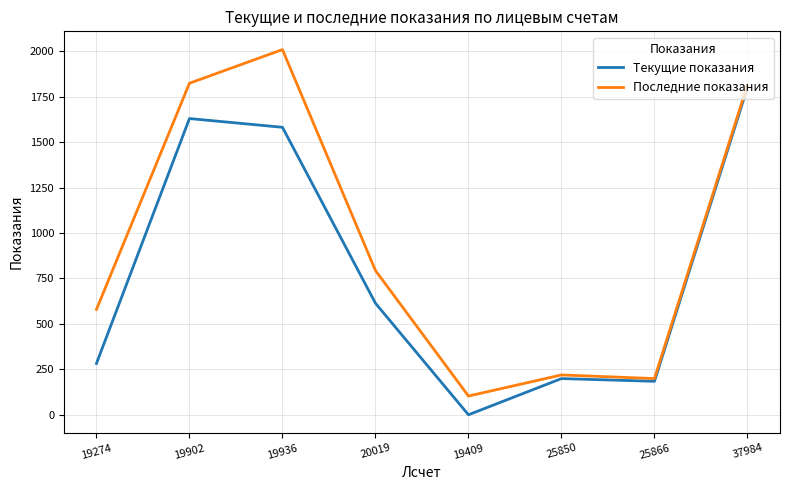

At how many categories does at least one series exceed 449?

5